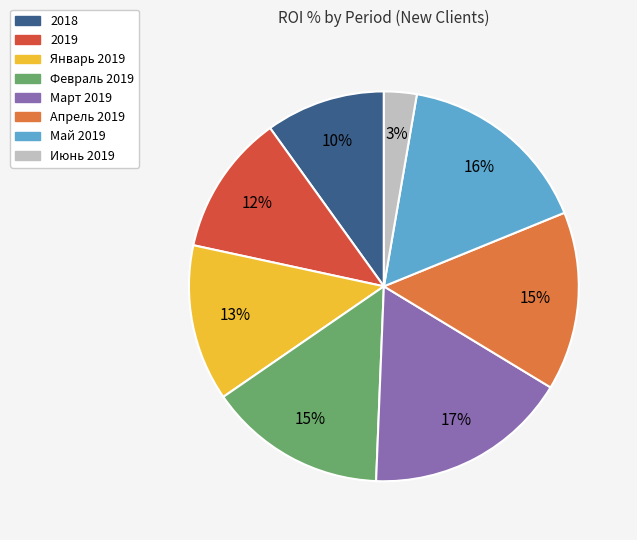

Count the number of slices in the pie.

8